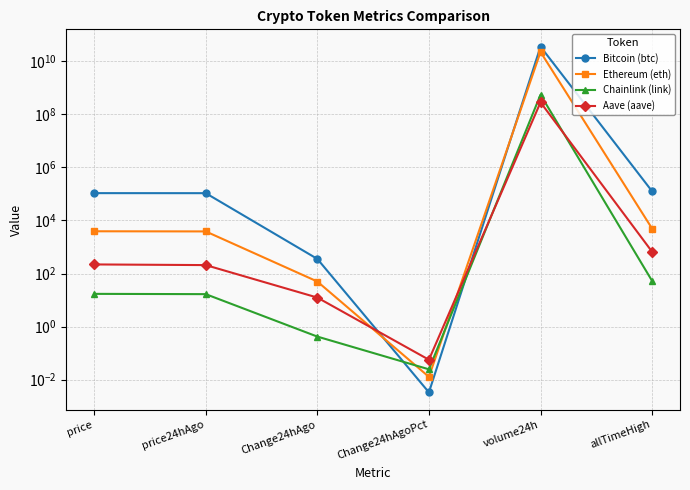

Between which two adjacent categories do Bitcoin (btc) and Chainlink (link) first intersect?

Change24hAgo and Change24hAgoPct